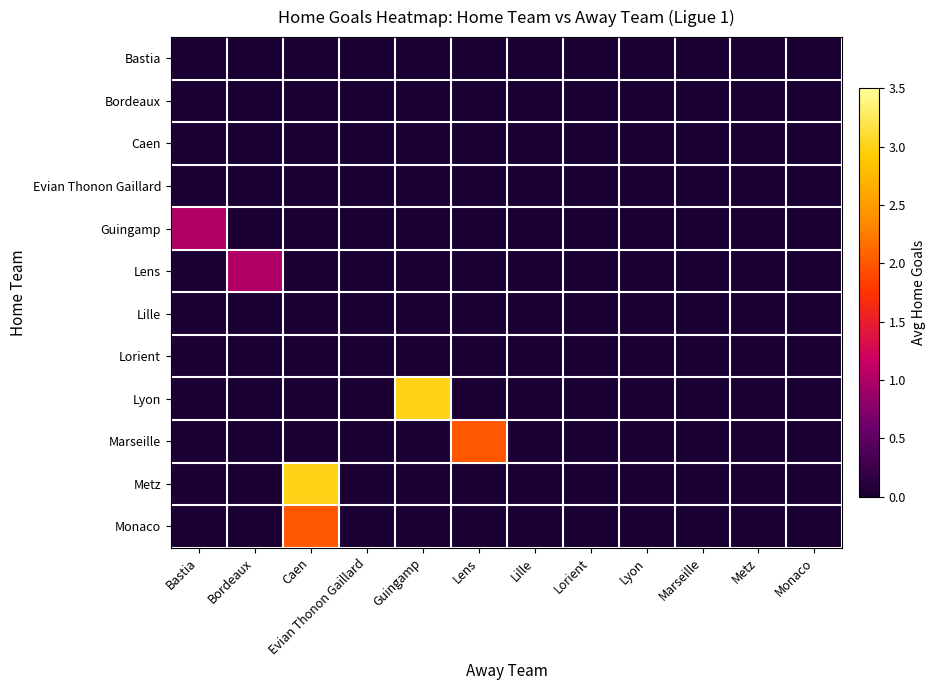

How many series are shown in this chart?

12